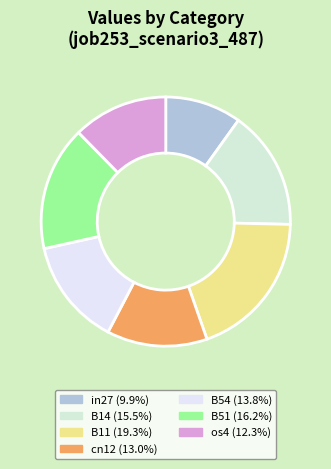

What portion of the pie excludes B51?

83.8%